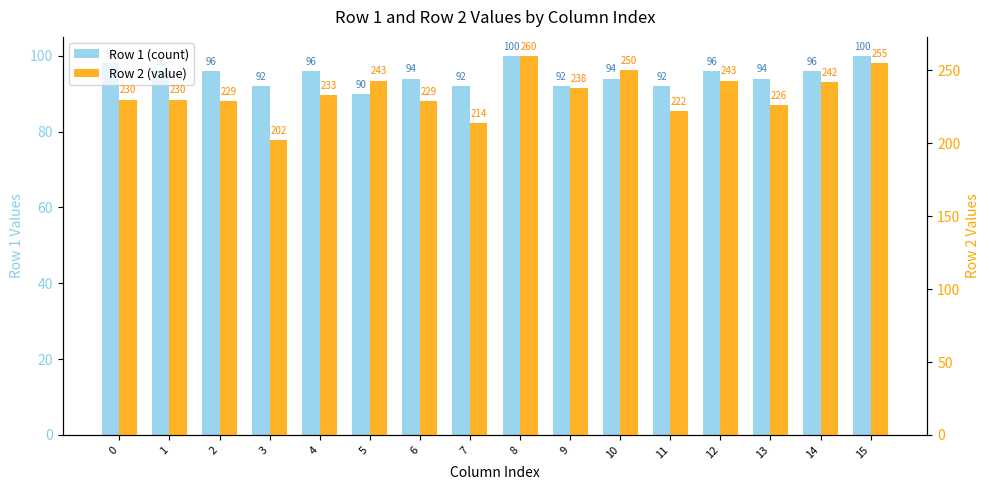

What is the value of the Row 1 (count) bar at the 9th from the left?

100